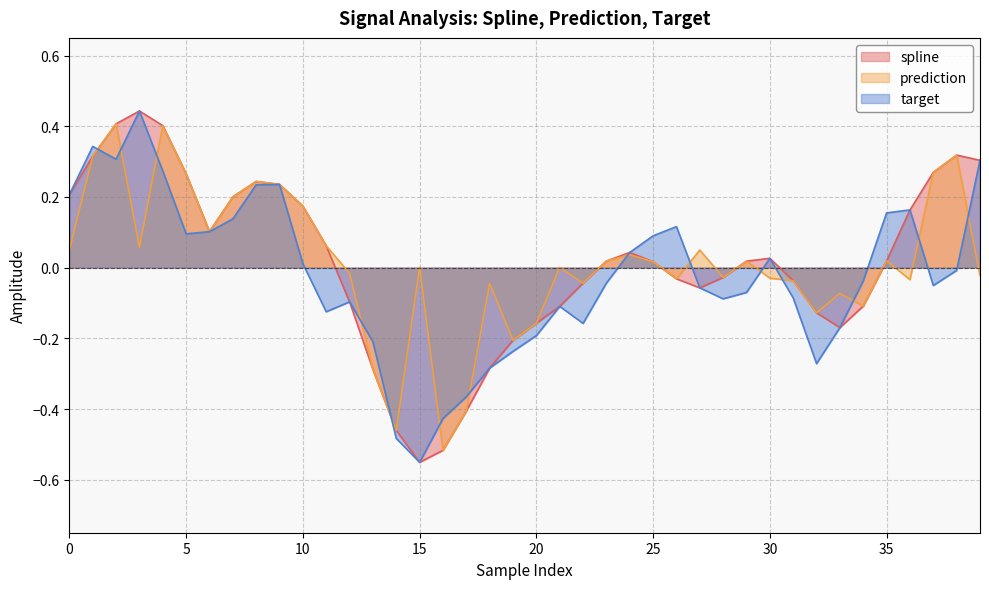

At which label is spline closest to 0?

25